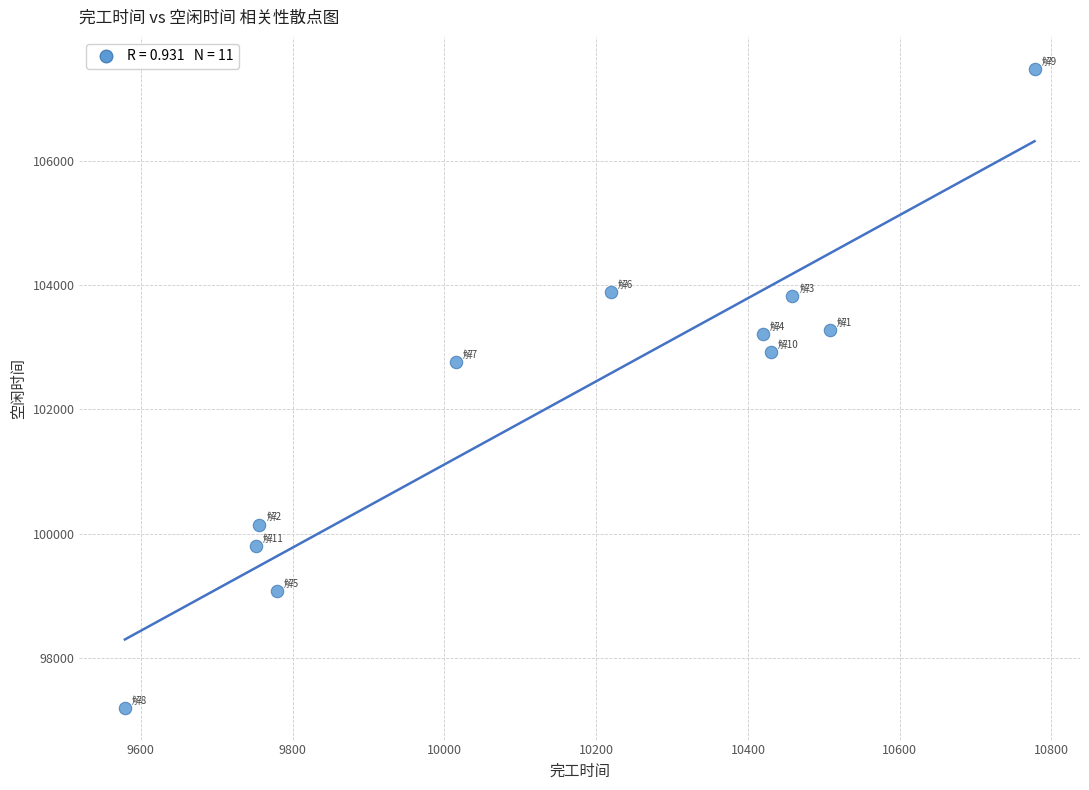

What Y value in the scatter plot is closest to 102338?

102757.7